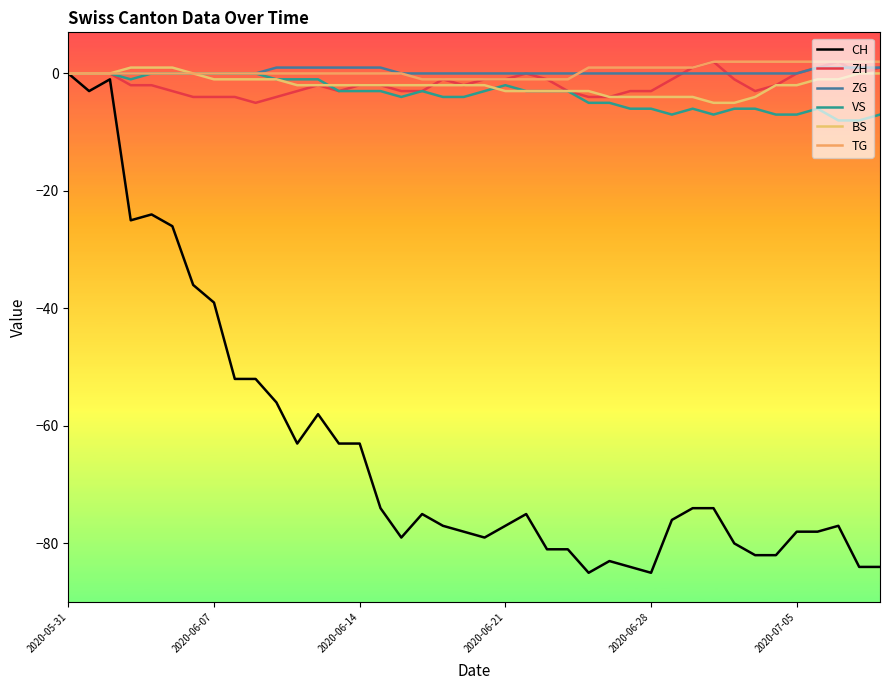

How many lines are shown in the chart?

6